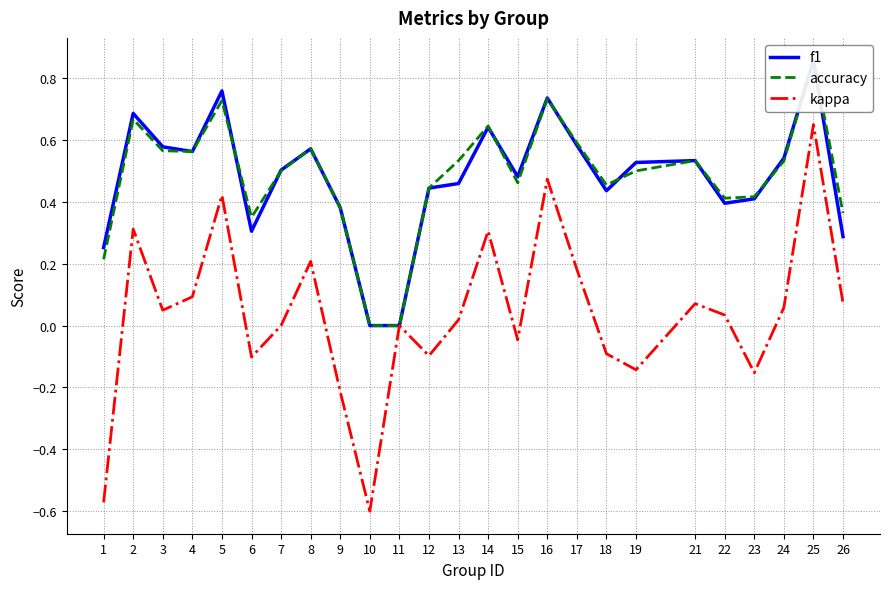

How many f1 values are between 0 and 1?

25